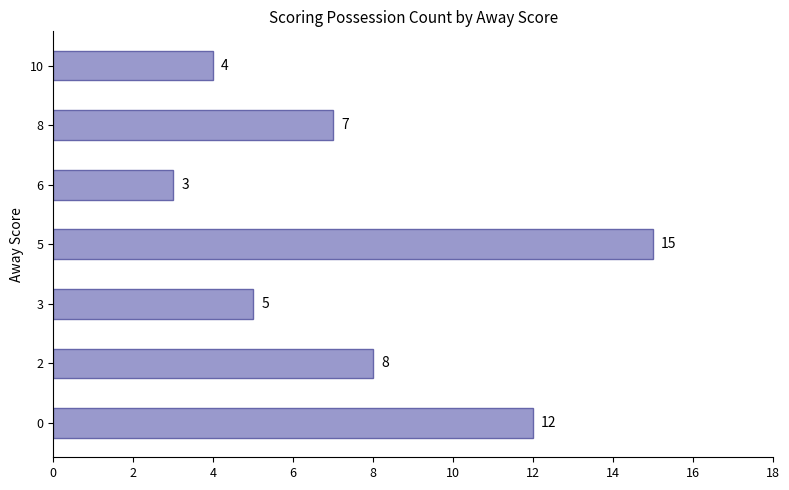

Where is the data nearest to the value 9?

2